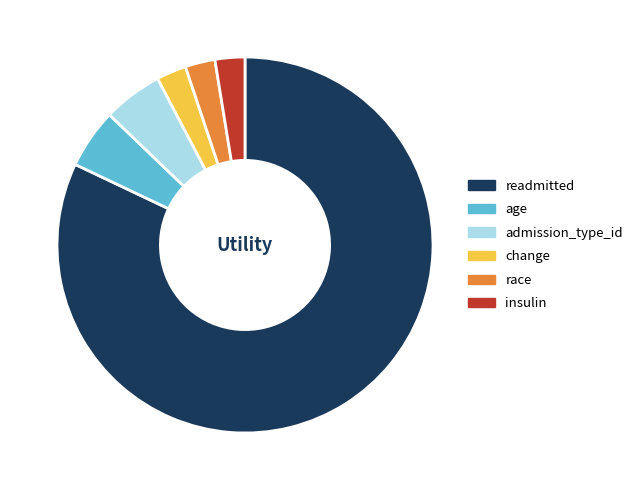

What is the largest slice in the pie chart?

readmitted